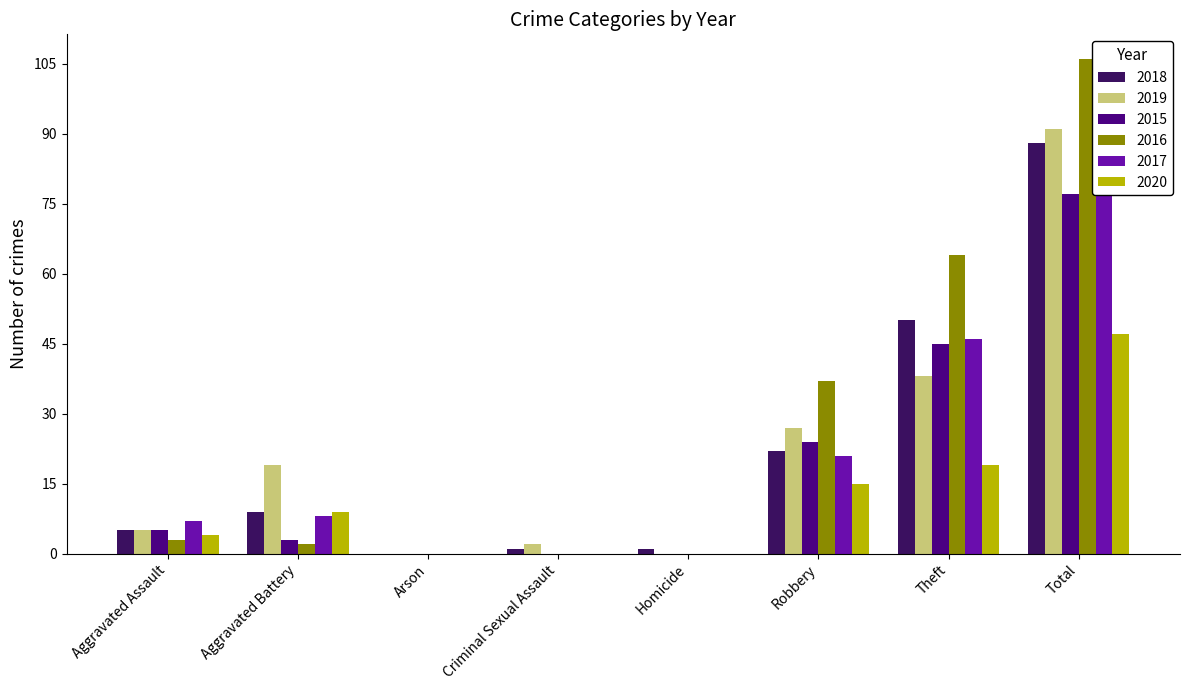

True or false: 2015 has a value of 77 at Total.

True